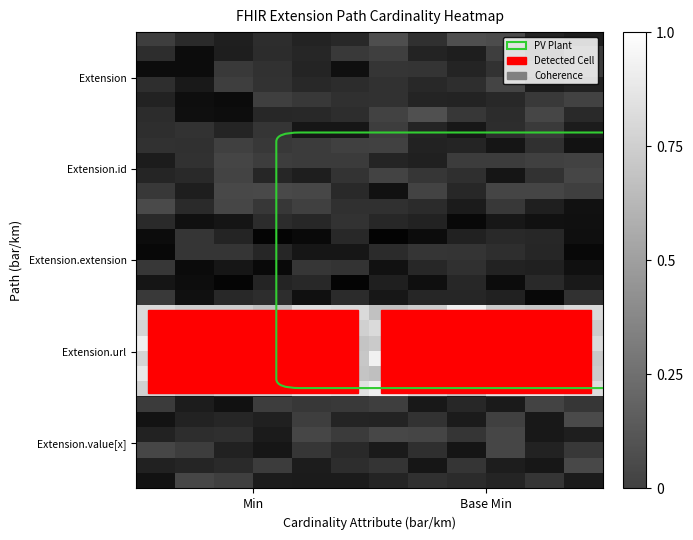

Which series has the largest range (max minus min)?

Extension